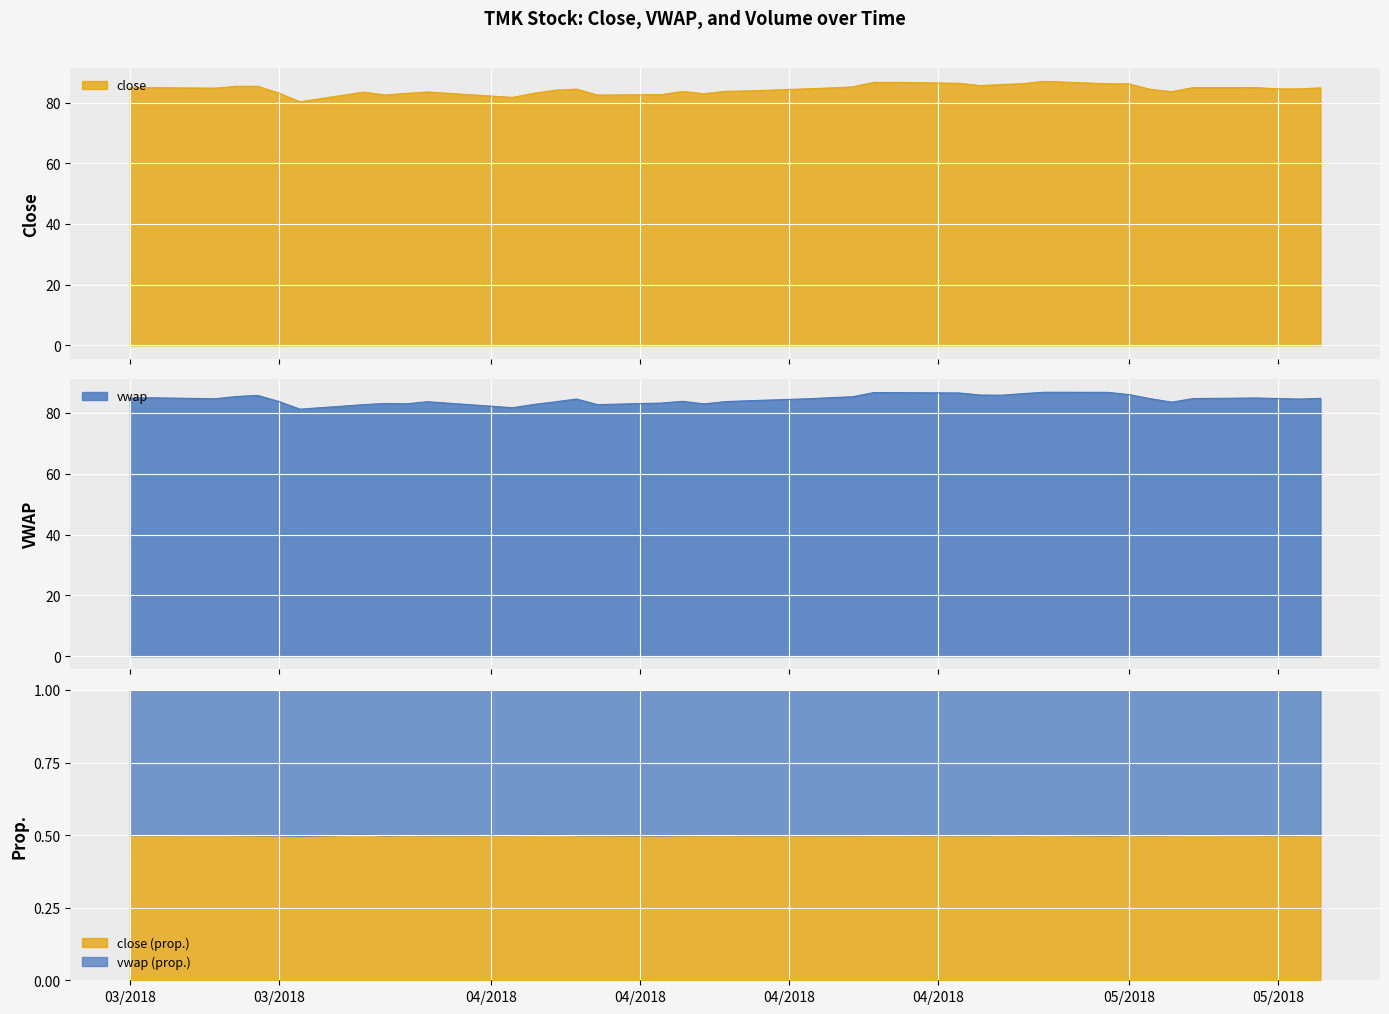

How many times do close and vwap cross each other?

22